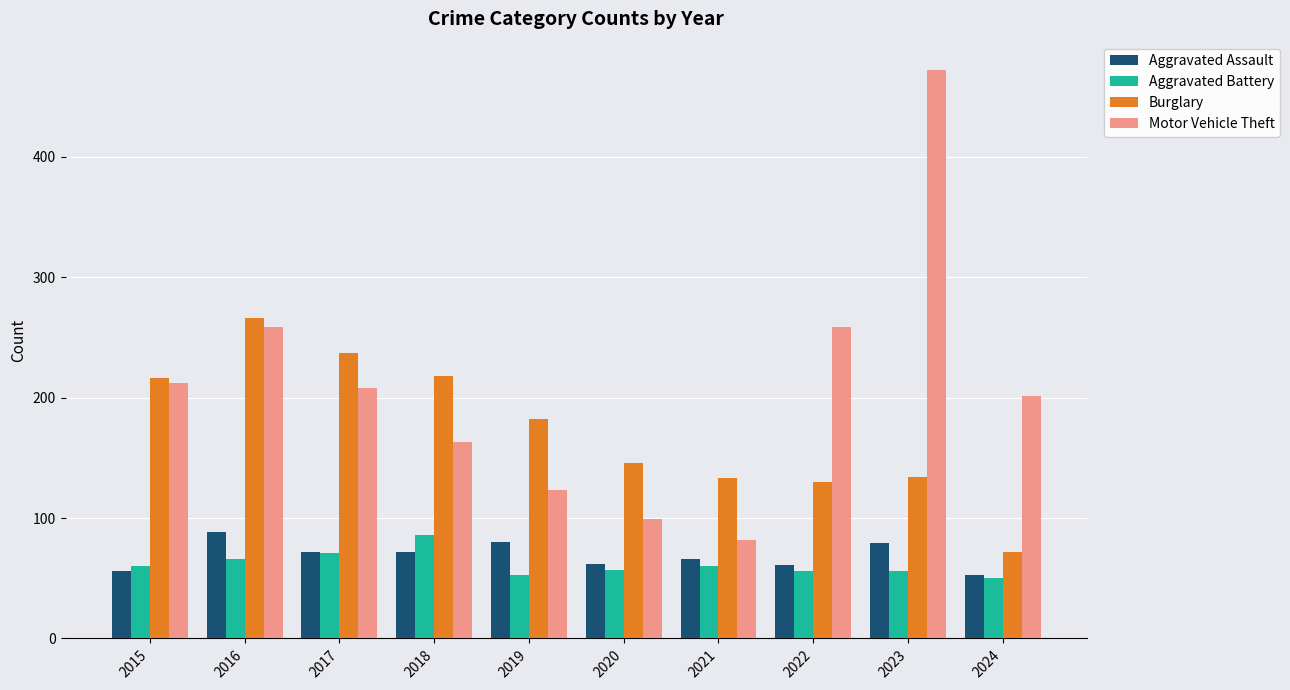

What is the difference between the Burglary values at 2021 and 2024?

61